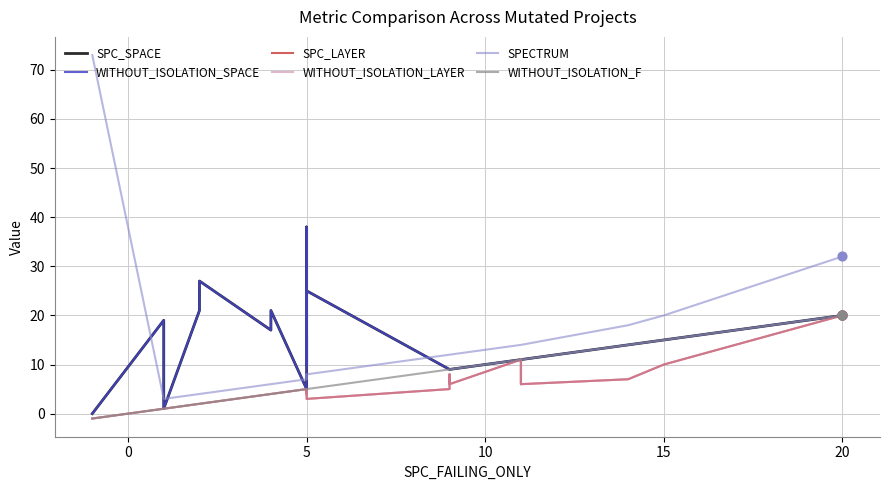

Which series reaches the maximum Y coordinate?

SPECTRUM